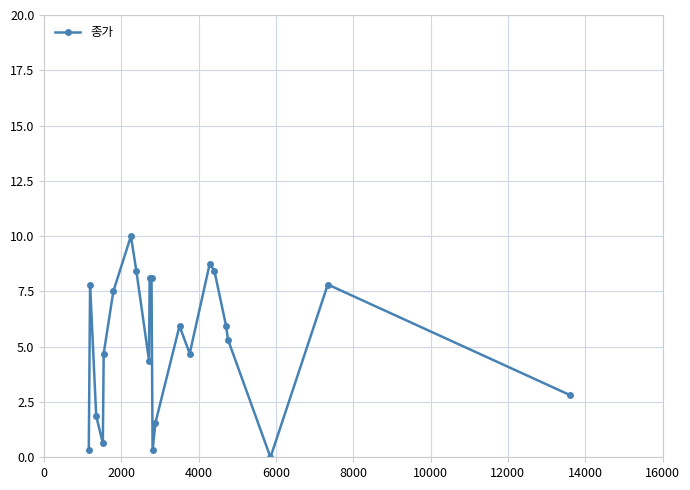

What is the maximum value shown in the chart?

10.0